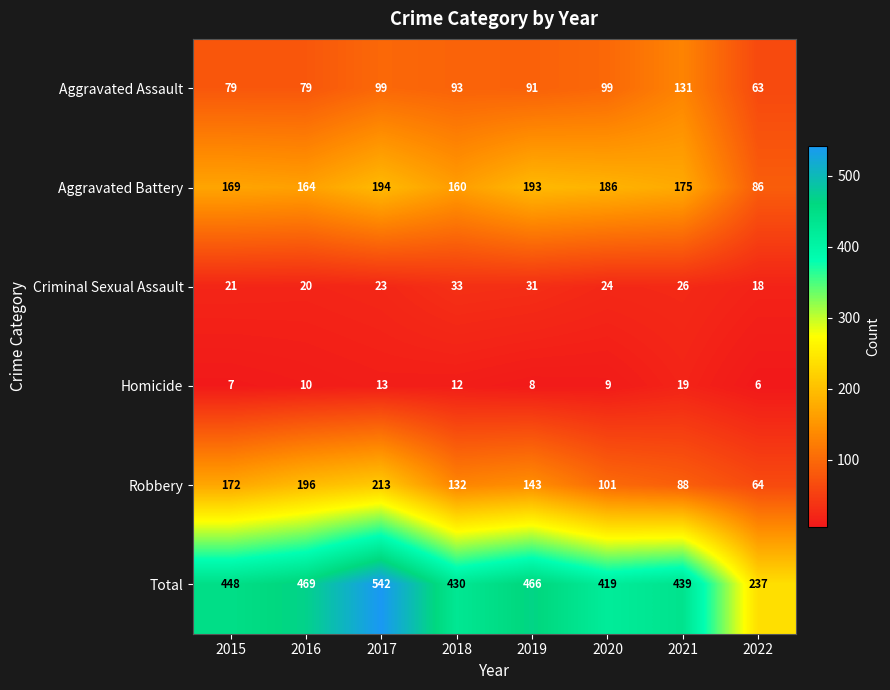

True or false: Criminal Sexual Assault has a value of 18 at 2022.

True